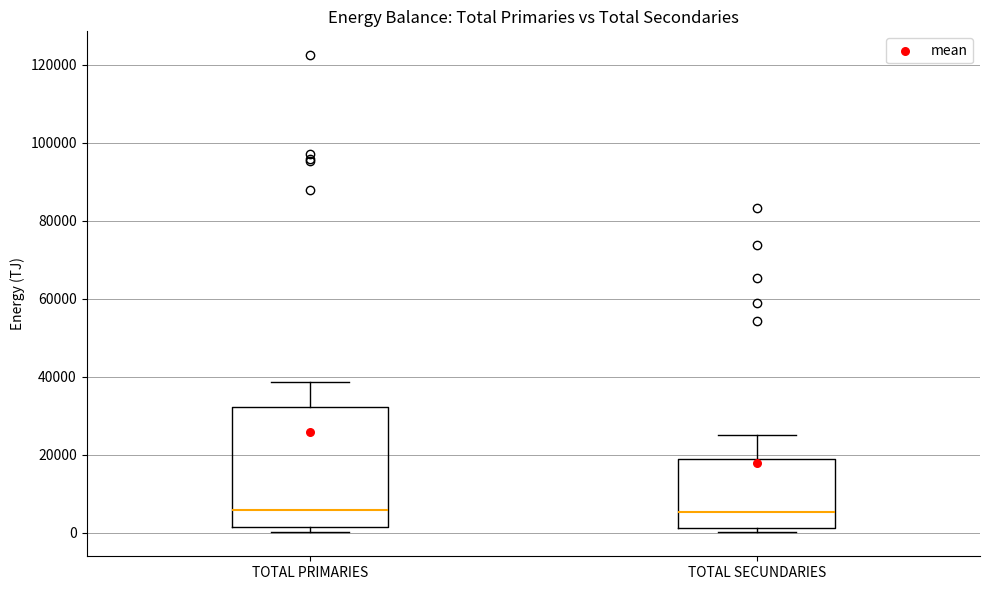

Comparing the boxes themselves (not the whiskers), which one is the tallest?

TOTAL PRIMARIES